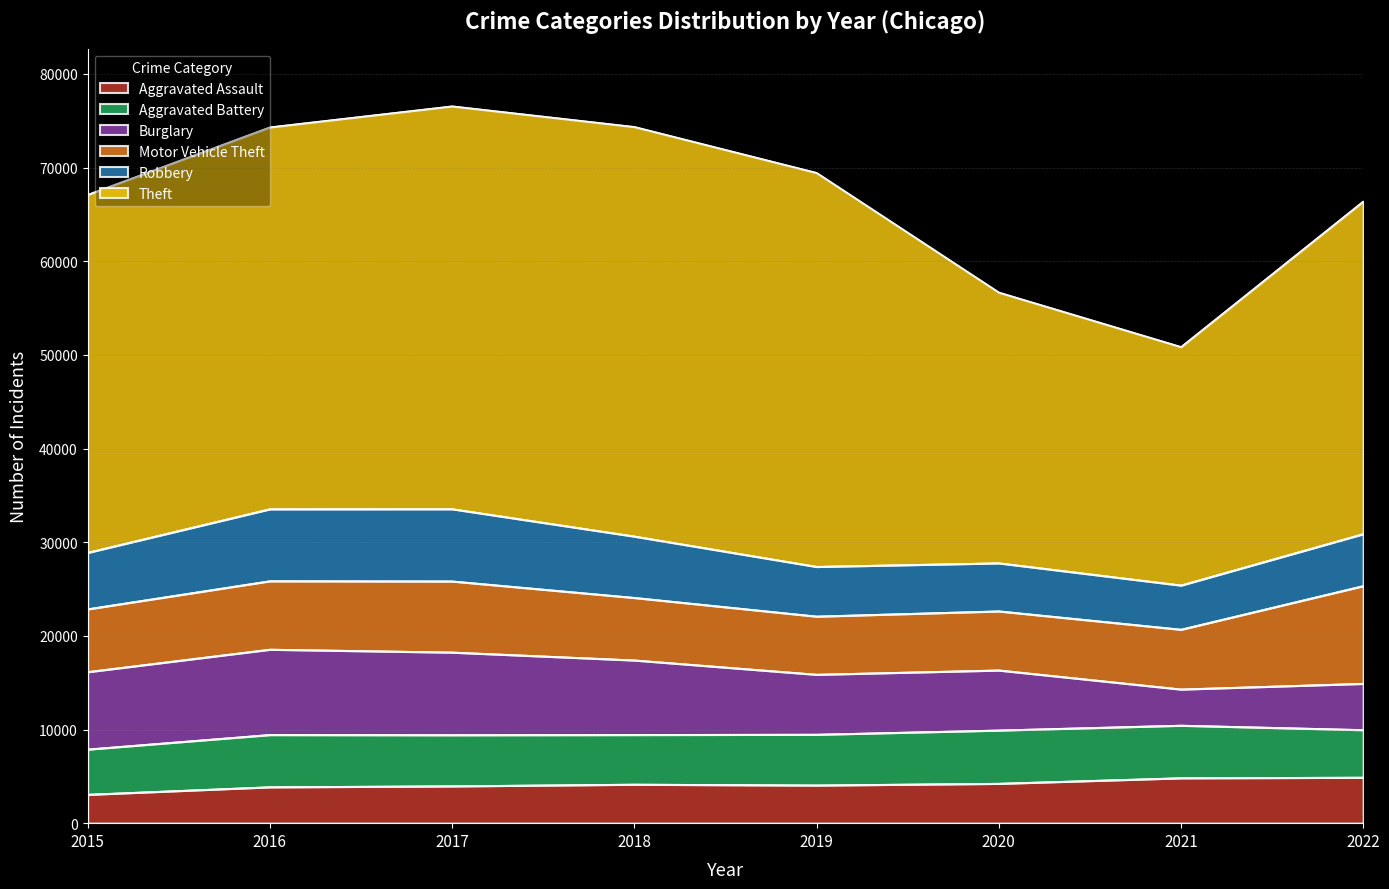

Which has a higher value, 2019 or 2022?

2022